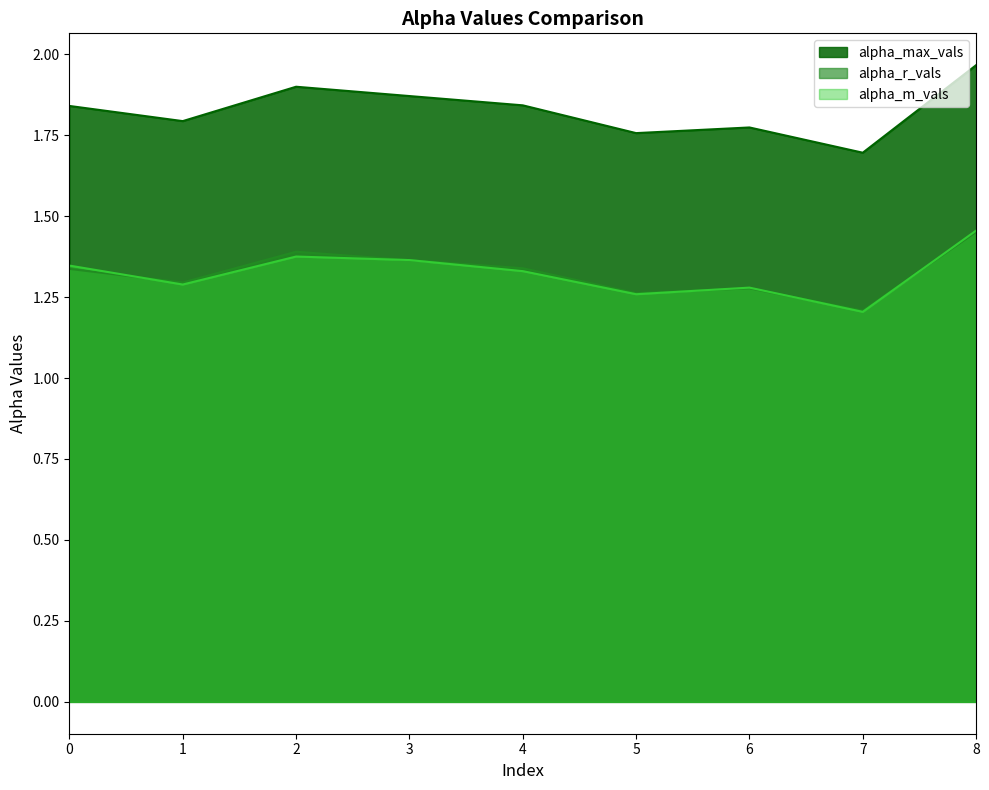

Count the number of categories in the chart.

9